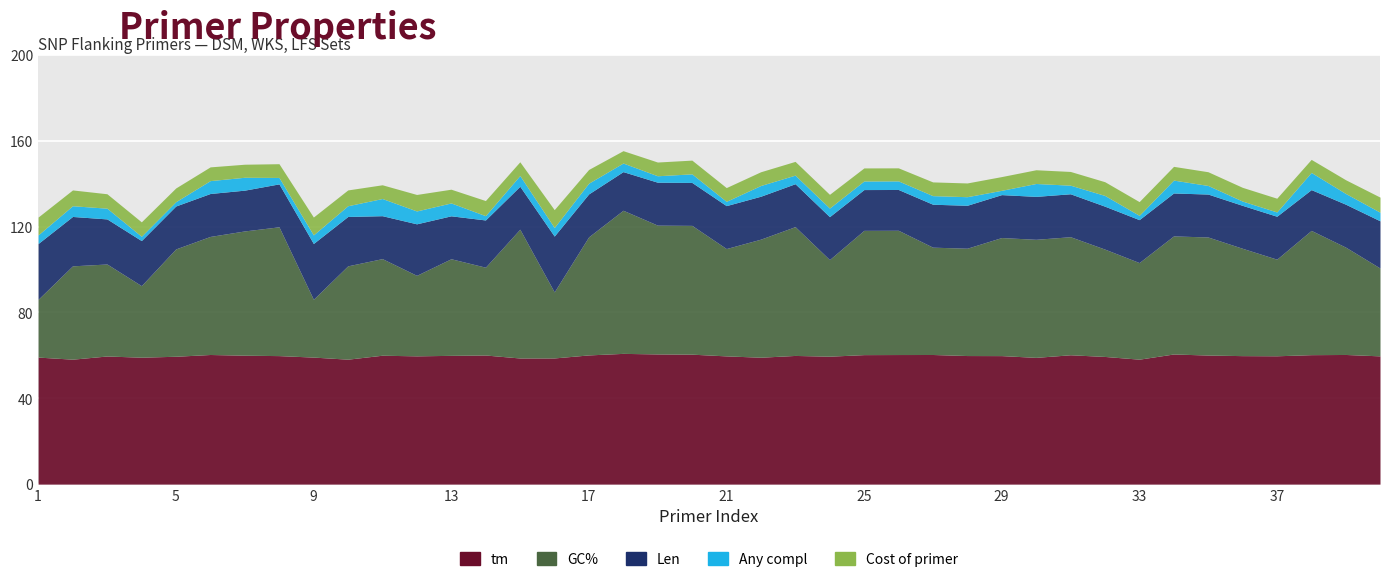

True or false: Cost of primer and Len intersect in this chart.

False